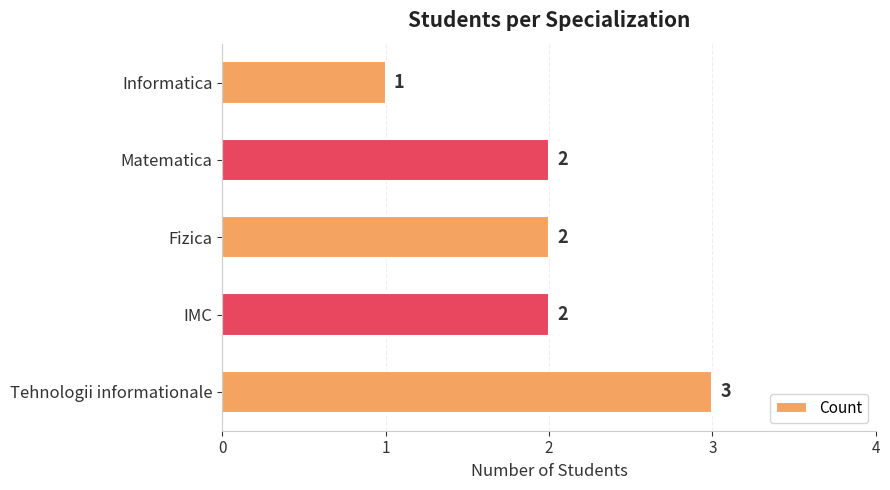

Approximately how many times larger is the value at IMC compared to Informatica?

2.0